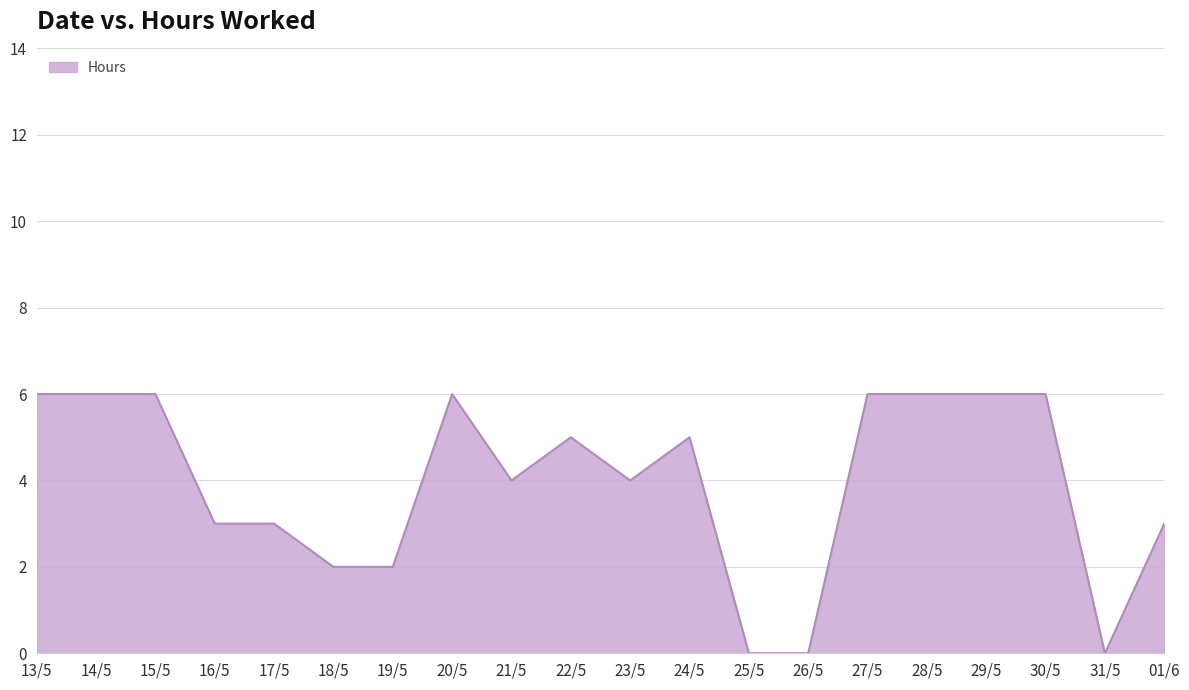

Reading right to left, transcribe all the data shown in this chart.

3	0	6	6	6	6	0	0	5	4	5	4	6	2	2	3	3	6	6	6